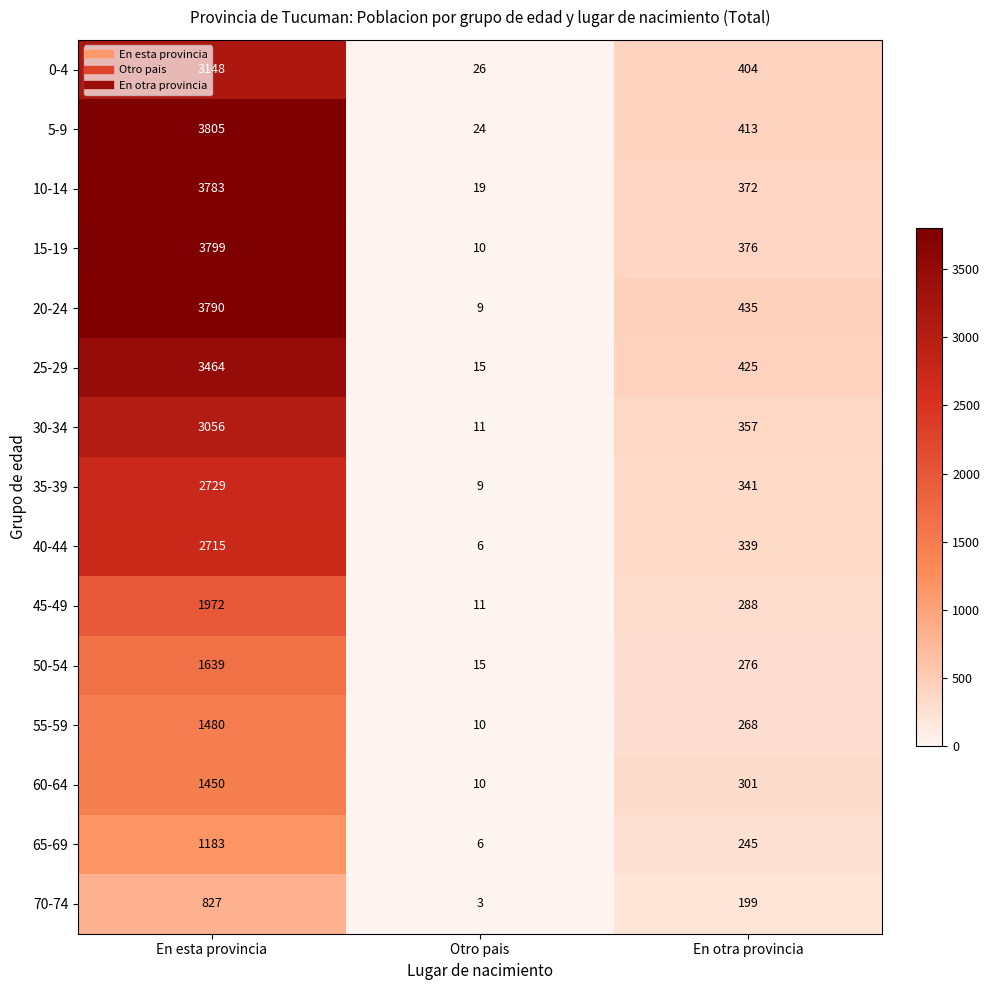

What is the difference between the highest and lowest values at En otra provincia?

236